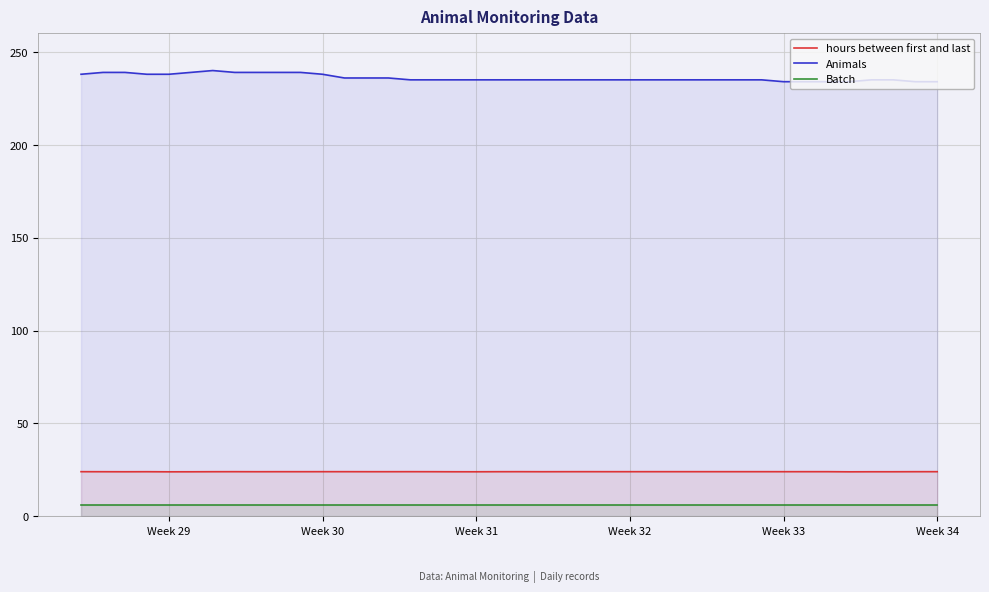

Is it true that Animals equals 234.0 at Week 34?

True